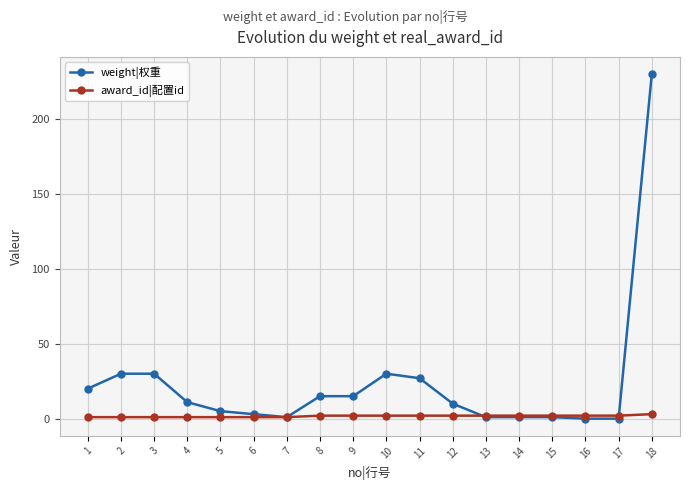

Which series has the widest spread of values?

weight|权重